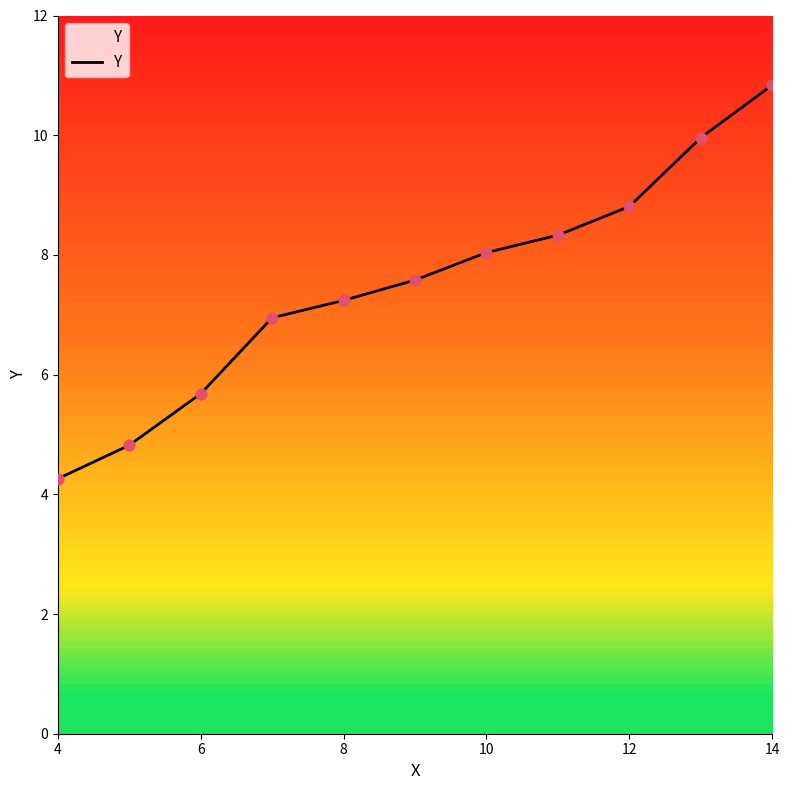

What is the minimum value shown in the chart?

4.3